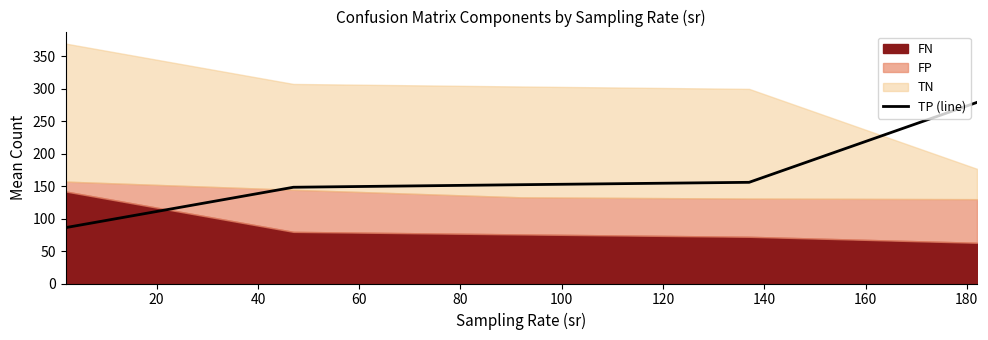

What is the value of the 3rd point from the left?

152.3